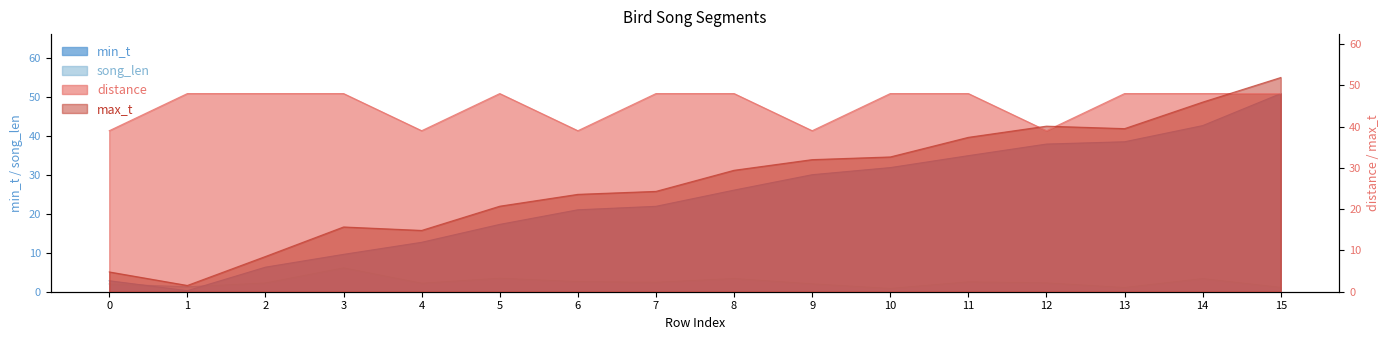

Reading right to left, transcribe all the data shown in this chart.

min_t: 50.8	42.6	38.4	37.8	34.9	31.8	30.0	26.0	21.9	21.0	17.2	12.7	9.6	6.3	0.3	2.8
max_t: 51.9	45.9	39.5	40.1	37.4	32.6	32.0	29.4	24.3	23.6	20.7	14.8	15.7	8.5	1.5	4.8
song_len: 1.1	3.4	1.1	2.3	2.5	0.9	2.0	3.4	2.4	2.6	3.5	2.2	6.1	2.3	1.3	2.0
distance: 48.0	48.0	48.0	39.0	48.0	48.0	39.0	48.0	48.0	39.0	48.0	39.0	48.0	48.0	48.0	39.0